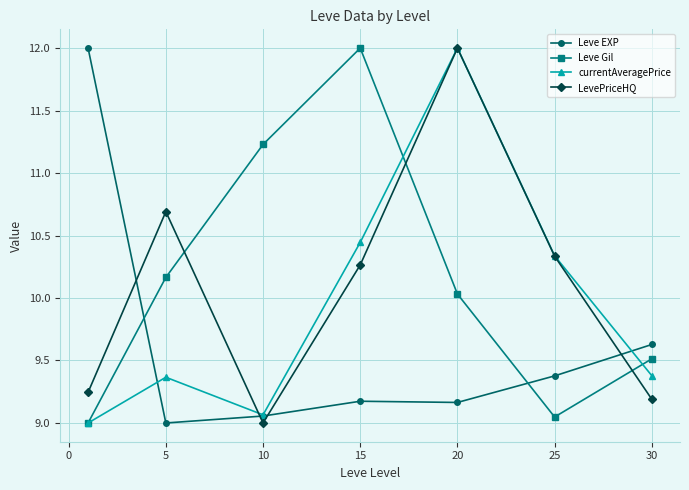

What are all the series names shown in the legend?

Leve EXP, Leve Gil, currentAveragePrice, LevePriceHQ